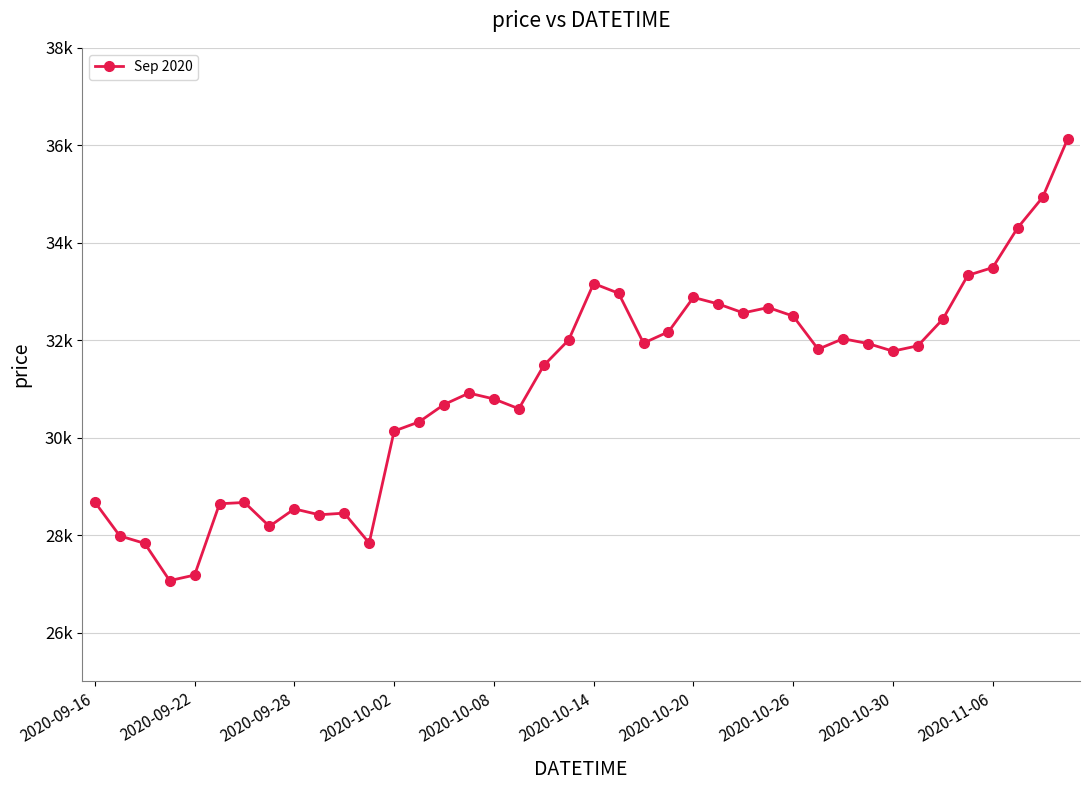

Is this an area chart (filled region under the line)?

No